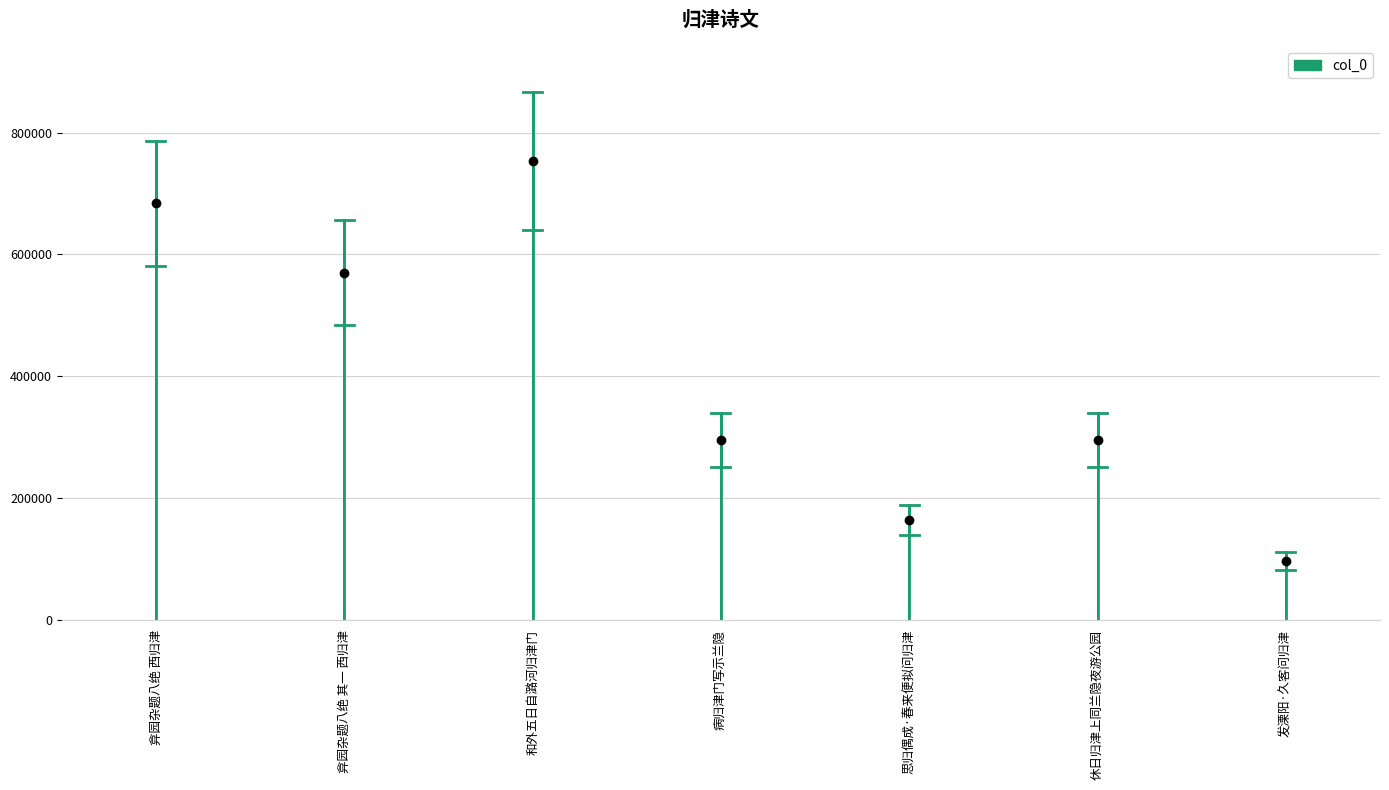

What is the approximate value at 和外五日自潞河归津门, to the nearest 100?

753300